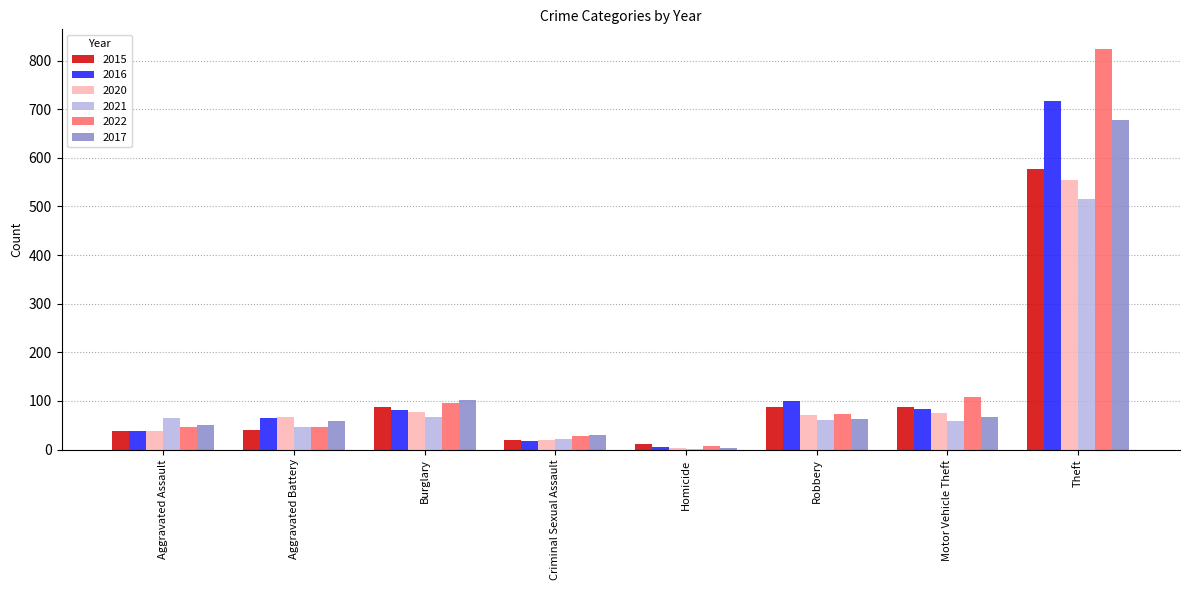

Is the value of 2016 at Motor Vehicle Theft greater than the value of 2017 at Aggravated Battery?

Yes